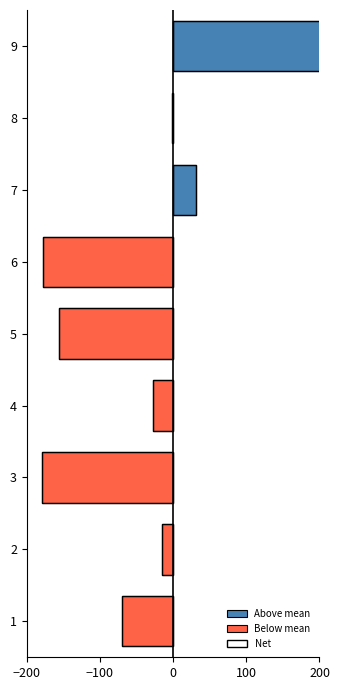

What is the difference between the maximum and minimum values in the Above mean series?

596.5